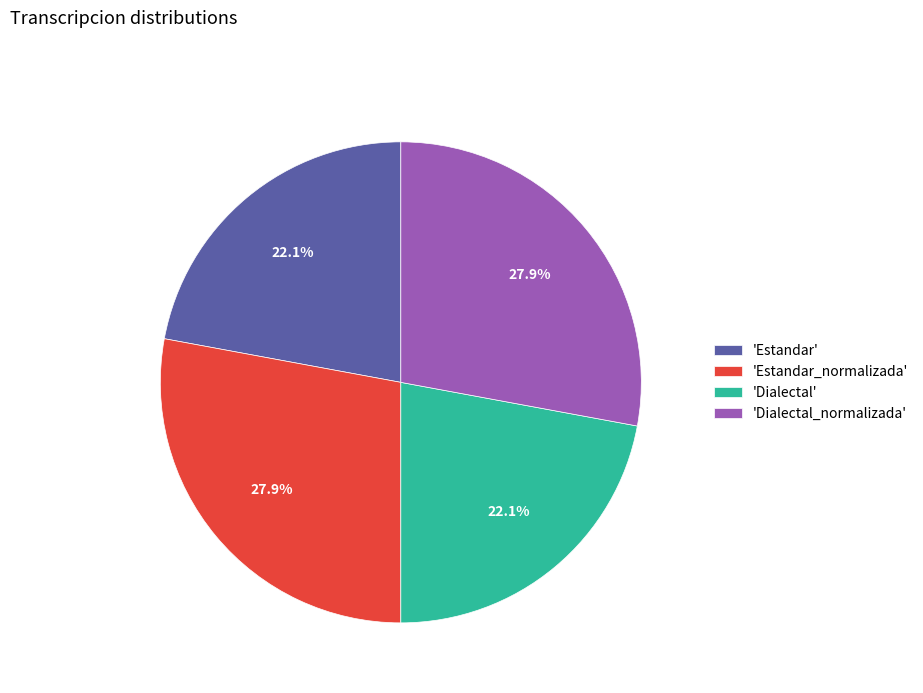

Count the number of slices in the pie.

4